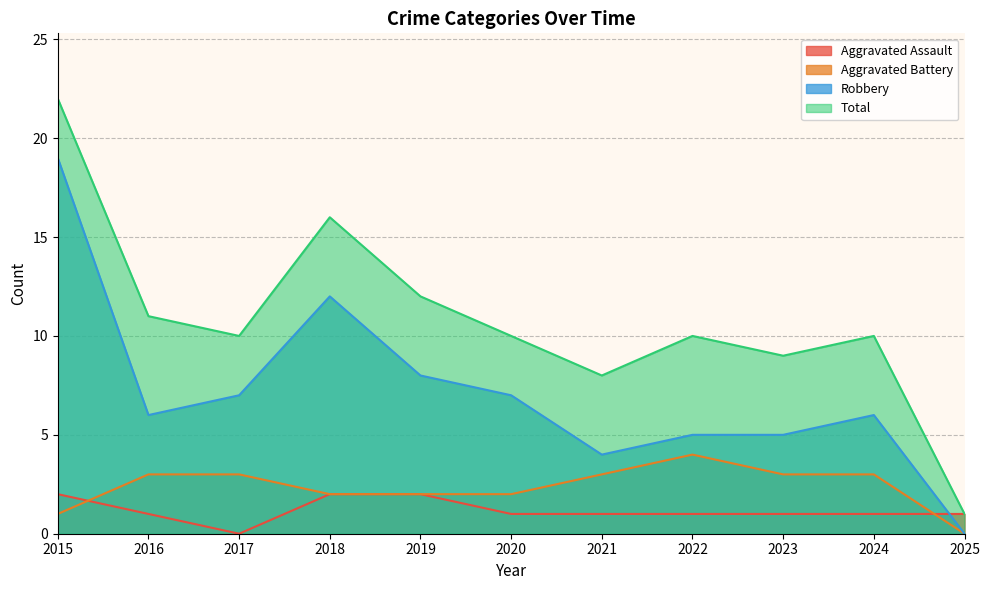

Does the chart display data point markers on the line(s)?

No